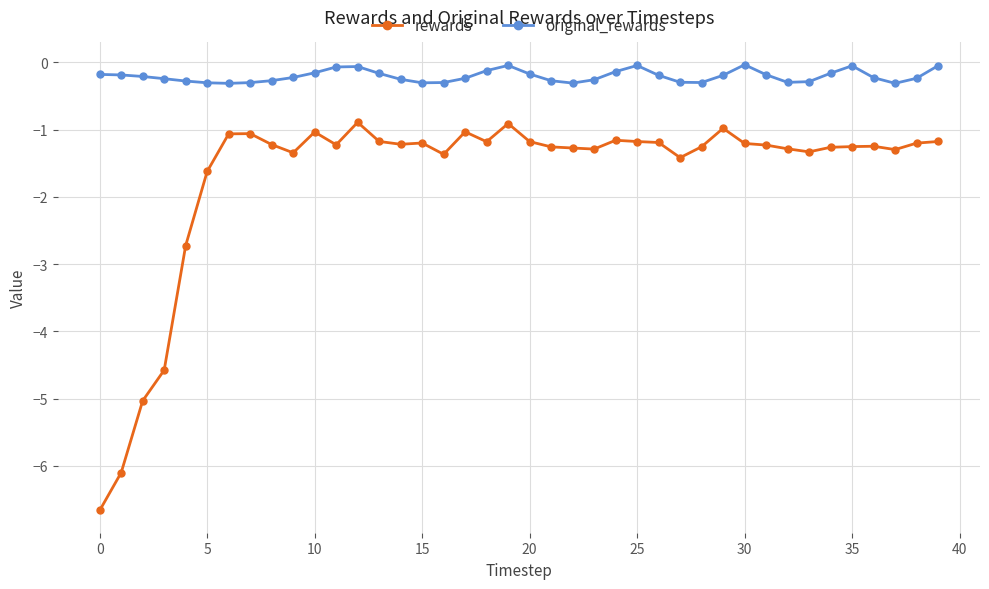

What is the difference between the maximum and minimum values in the rewards series?

5.8